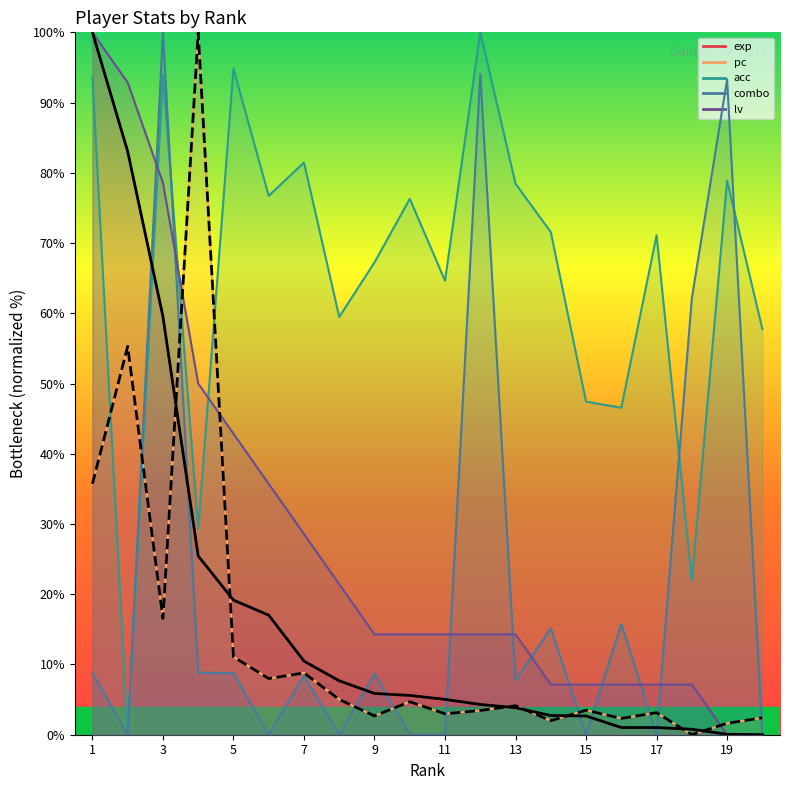

What is the difference between the highest and lowest values at 9?

64.6